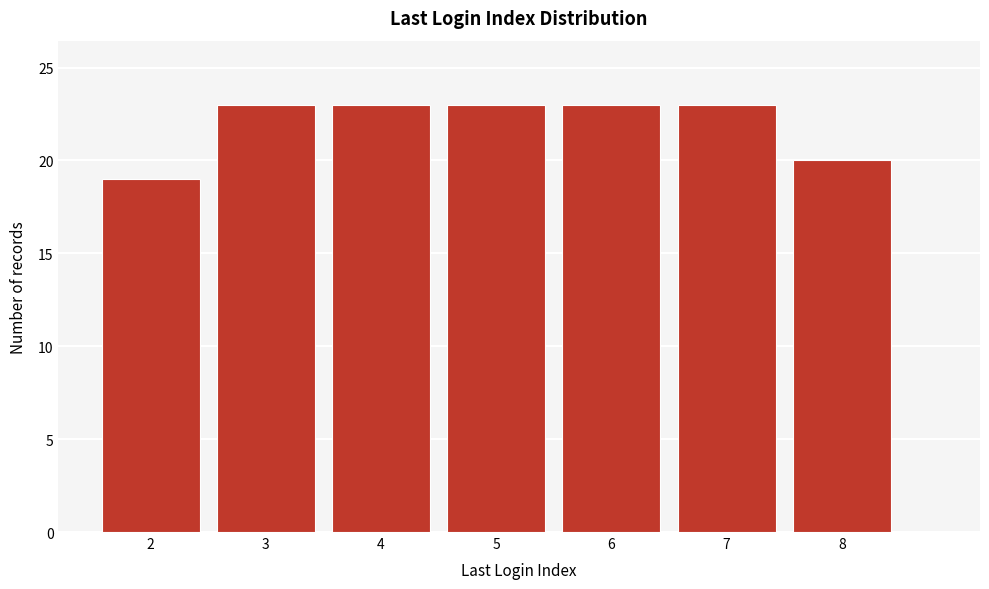

Reading left to right, what are all the values shown in this chart?

19	23	23	23	23	23	20